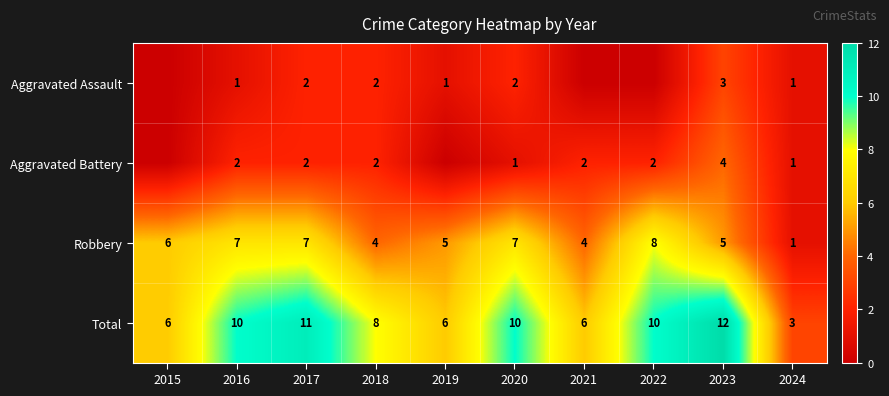

At which category is the sum across all series the highest?

2023